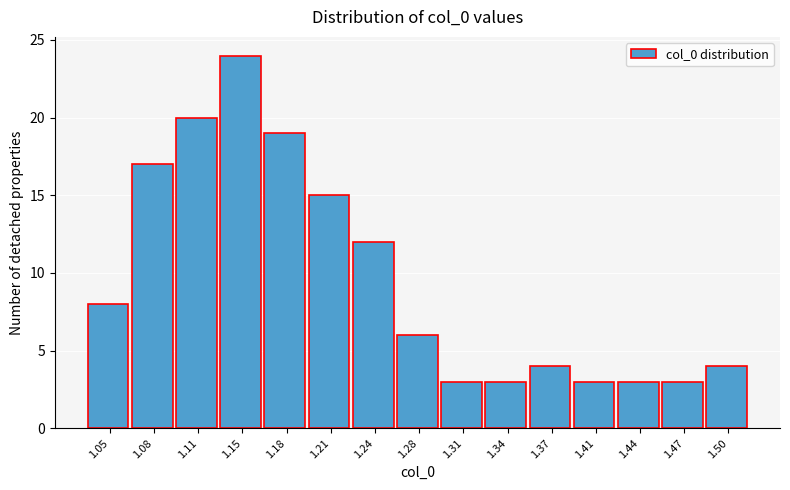

Reading right to left, extract all data points from this chart.

4	3	3	3	4	3	3	6	12	15	19	24	20	17	8